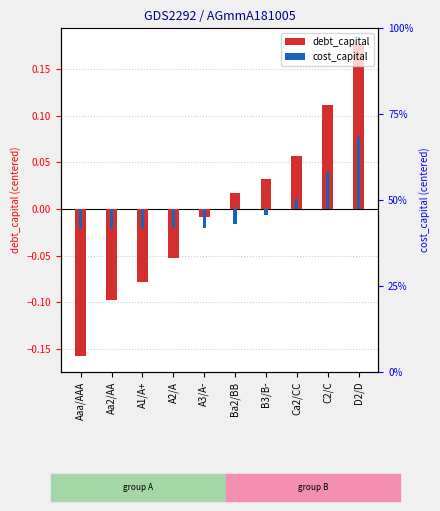

How many values in the cost_capital series exceed 0?

3